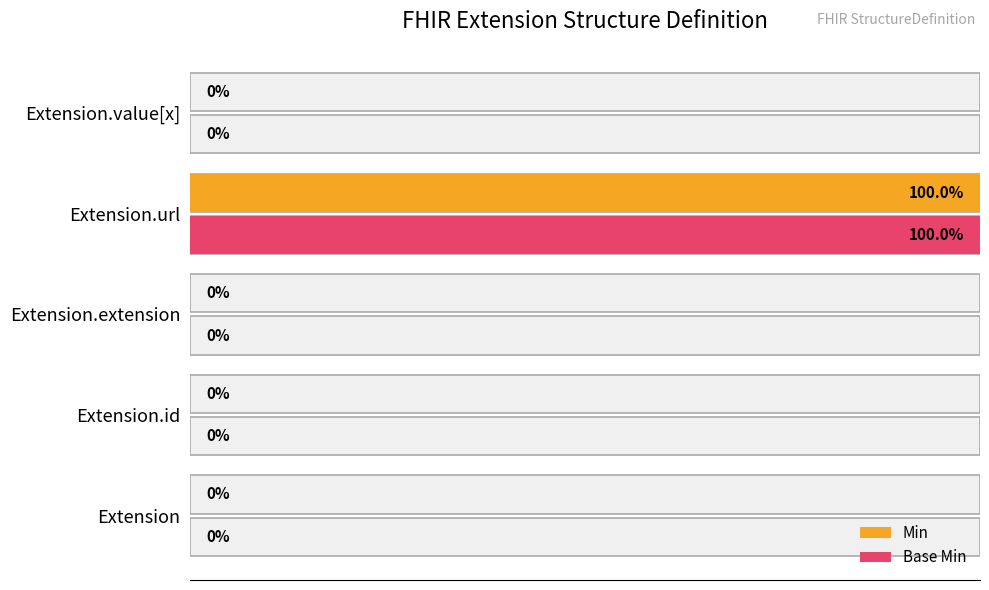

Which has a higher value, Extension.value[x] or Extension?

Extension.value[x]